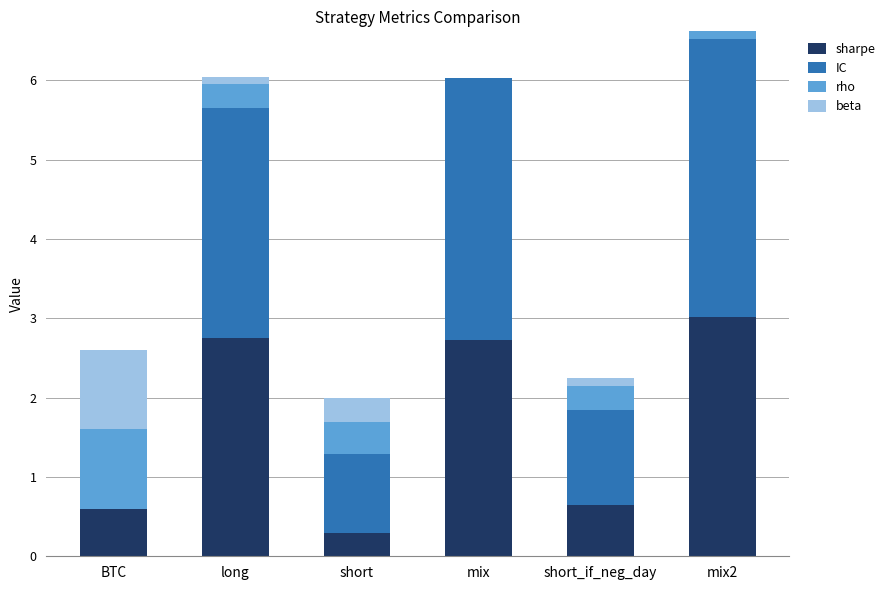

How many data points does each series have?

6